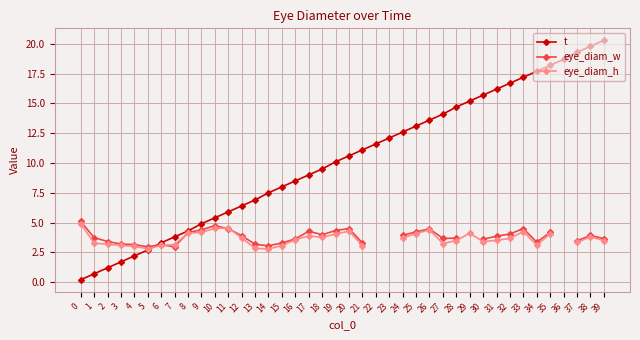

What is the sum of the eye_diam_h values at 33 and 38?

8.1